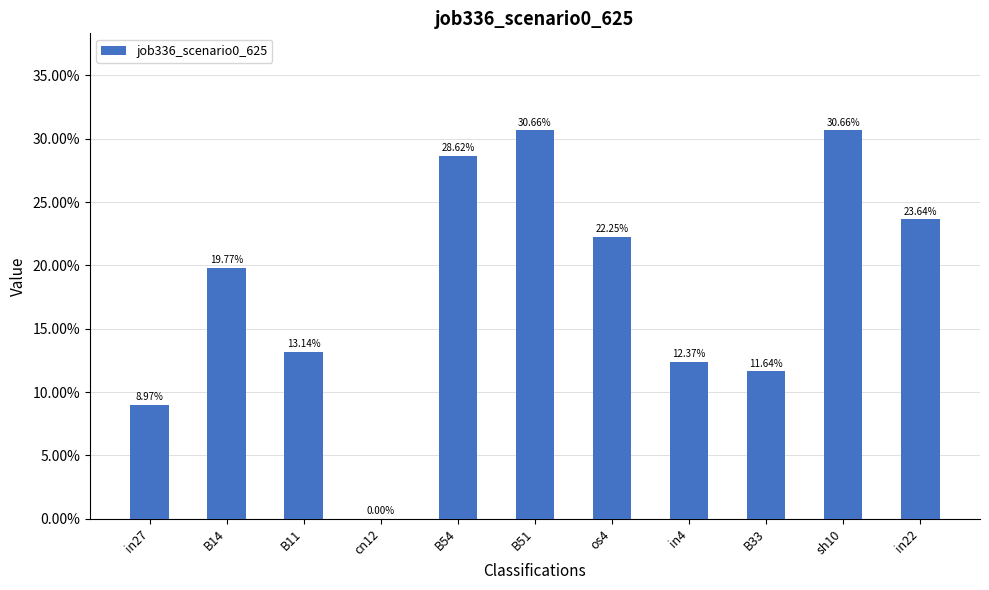

Are the bars horizontal?

No